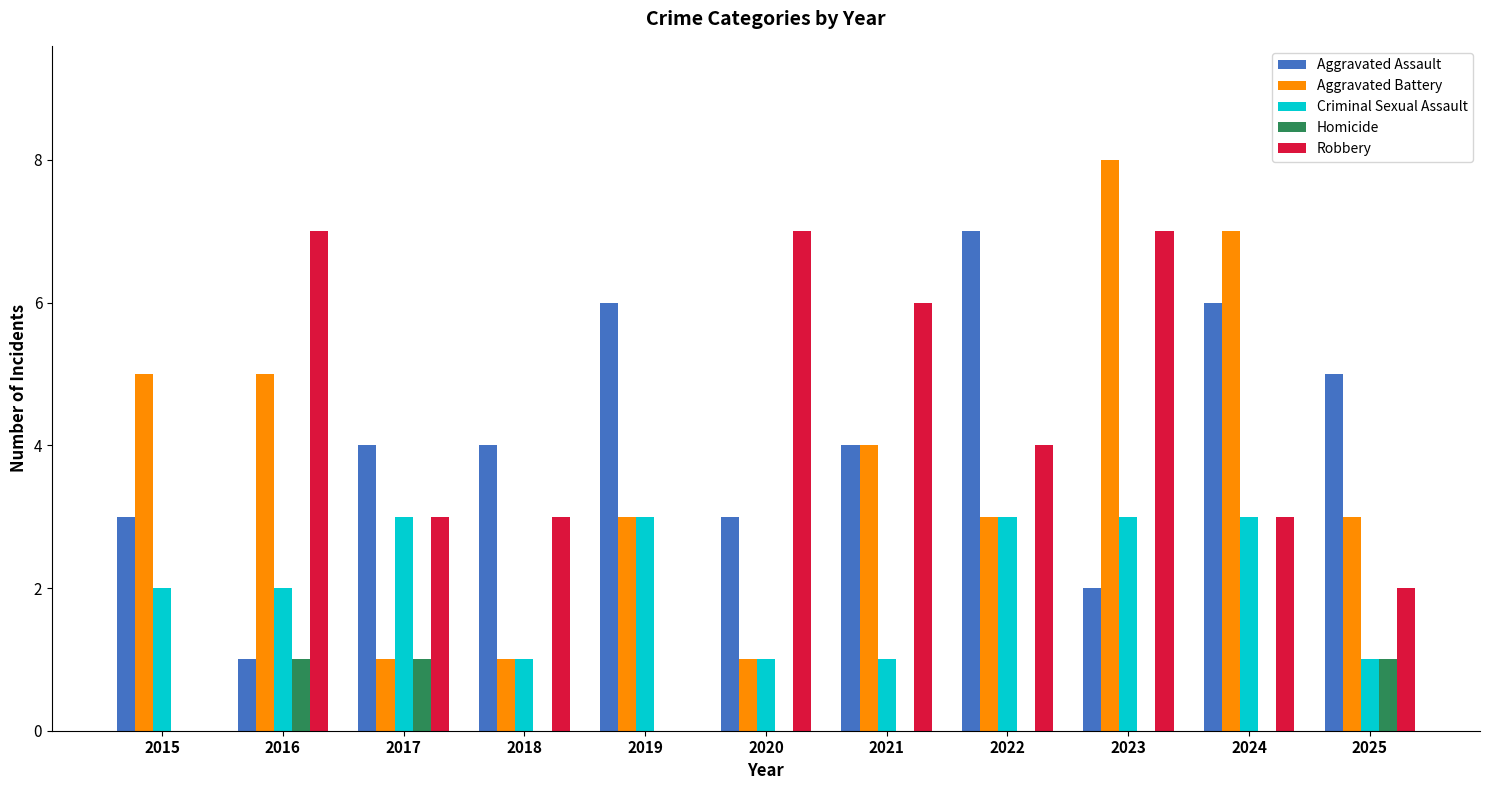

How many categories are shown in the chart?

11